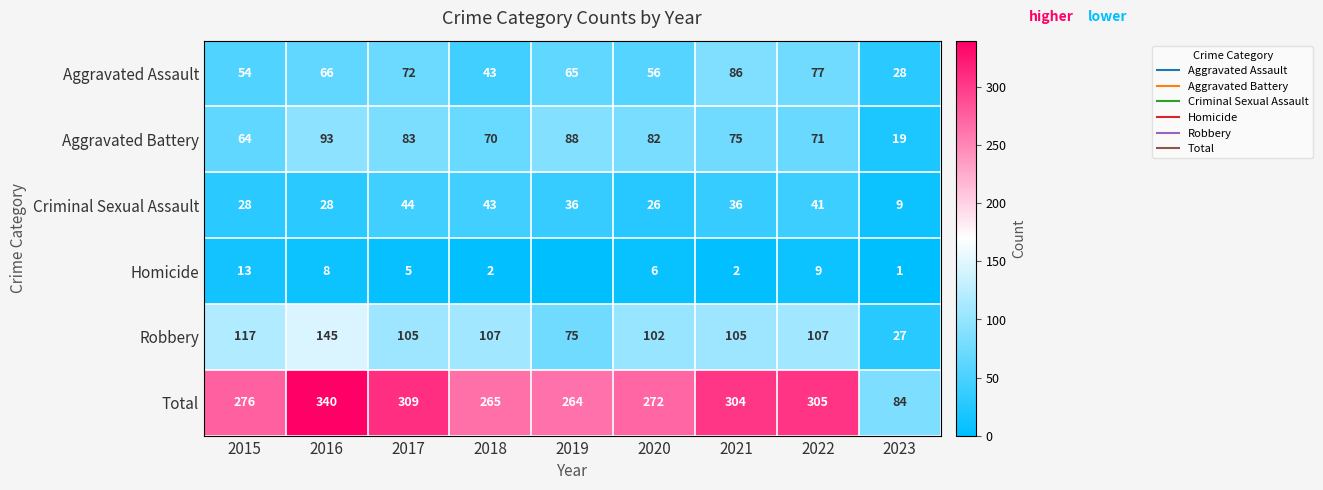

List the series in order of their peak value, lowest first.

Homicide, Criminal Sexual Assault, Aggravated Assault, Aggravated Battery, Robbery, Total